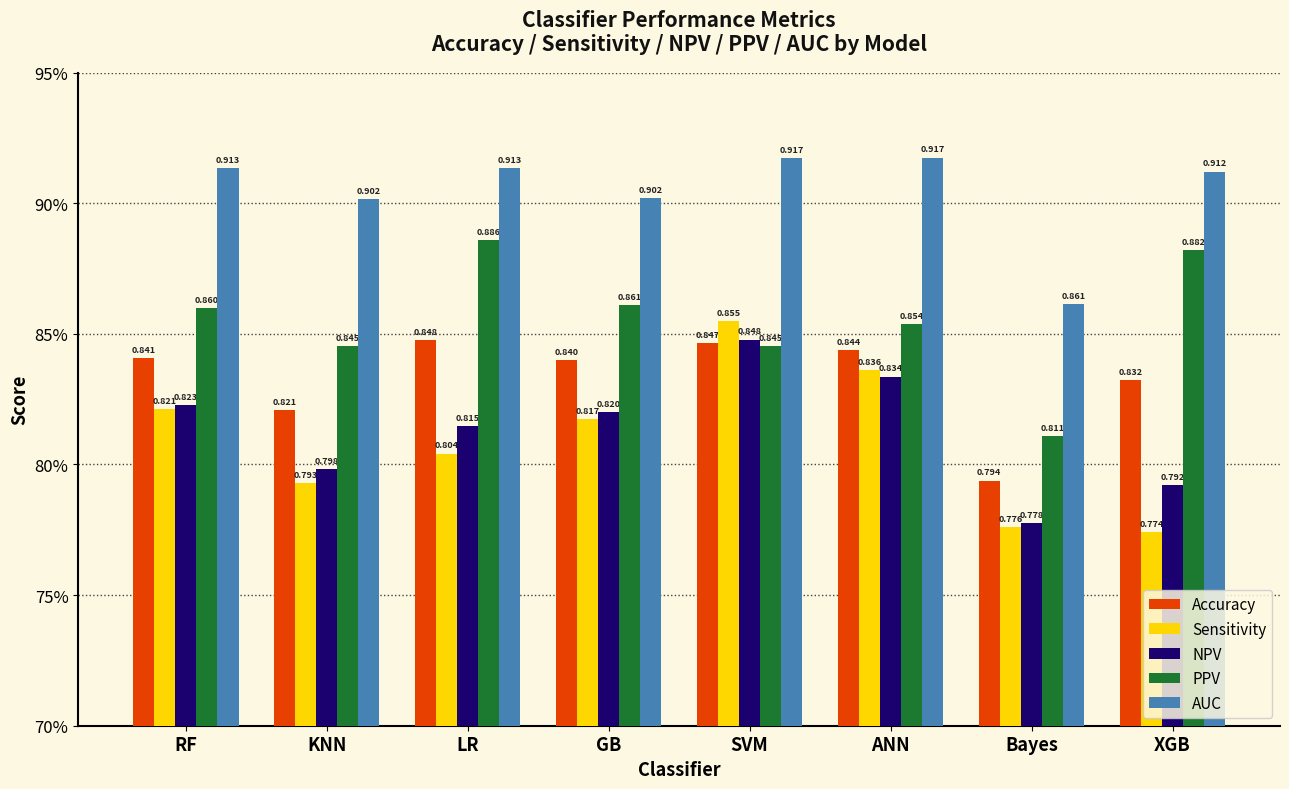

What is the difference between the maximum and minimum values in the AUC series?

0.1